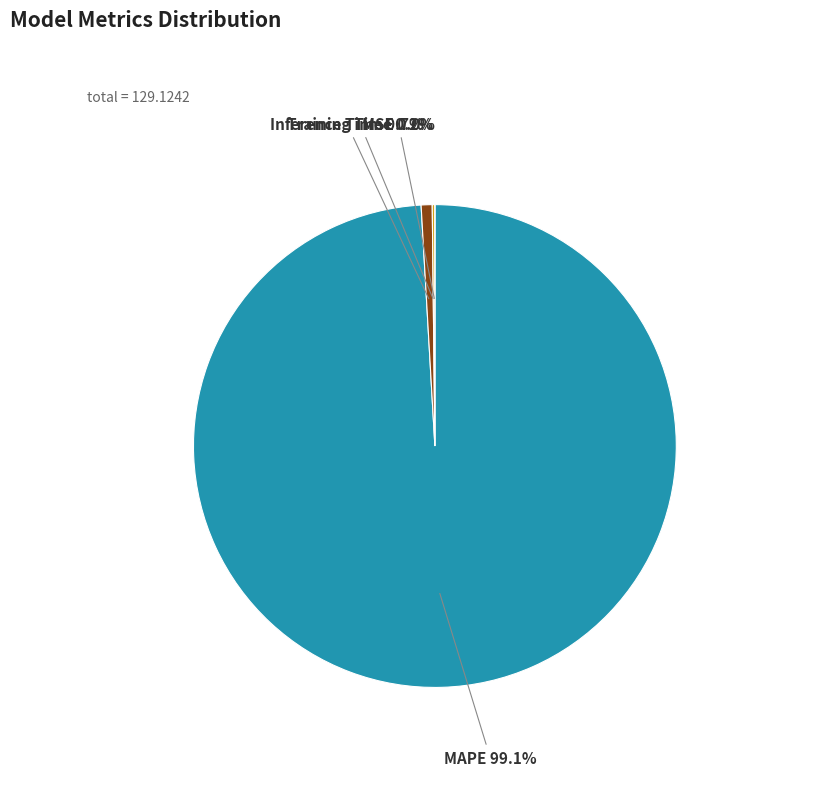

Between Inference Time and MSE, which is larger?

Inference Time